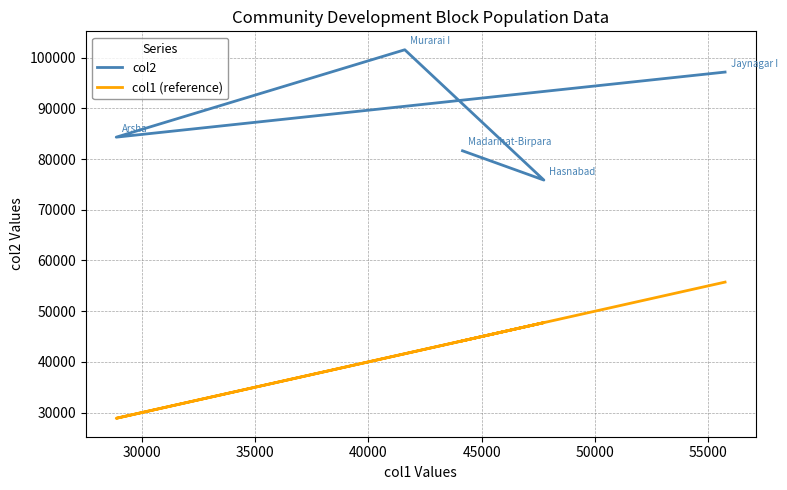

Which series has the largest total across all categories?

col2